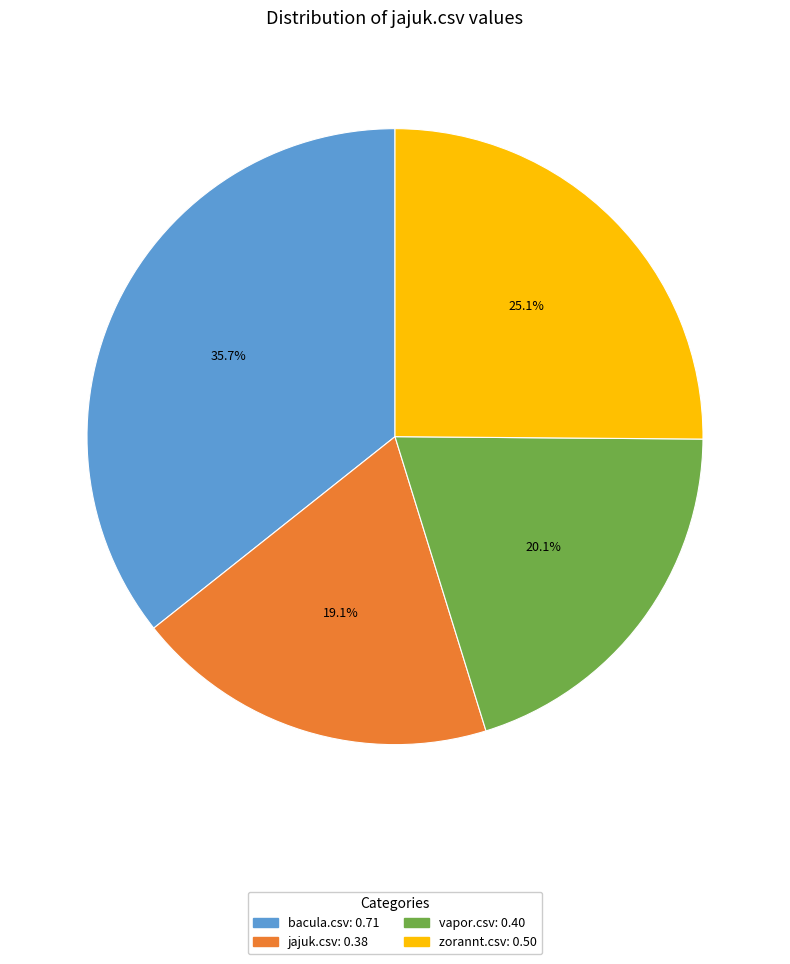

To the nearest percent, what is the combined percentage of bacula.csv and vapor.csv?

56%